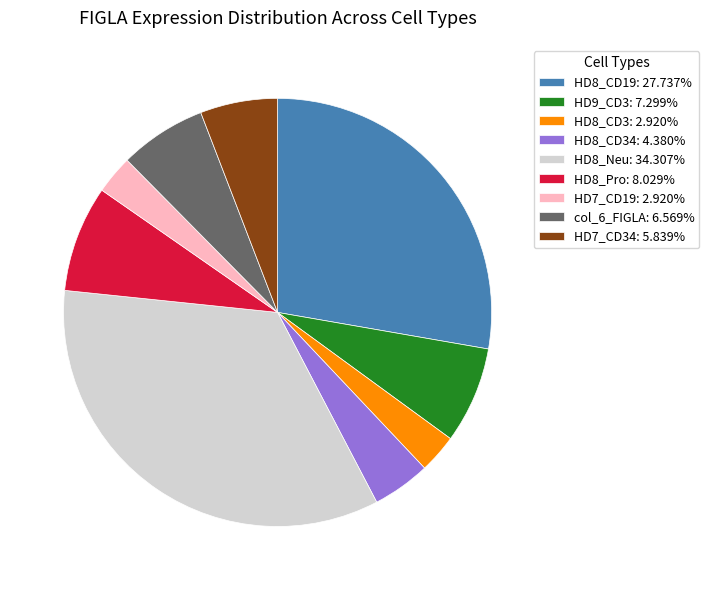

Does HD8_CD3: 2.920% represent more than half of the total?

No